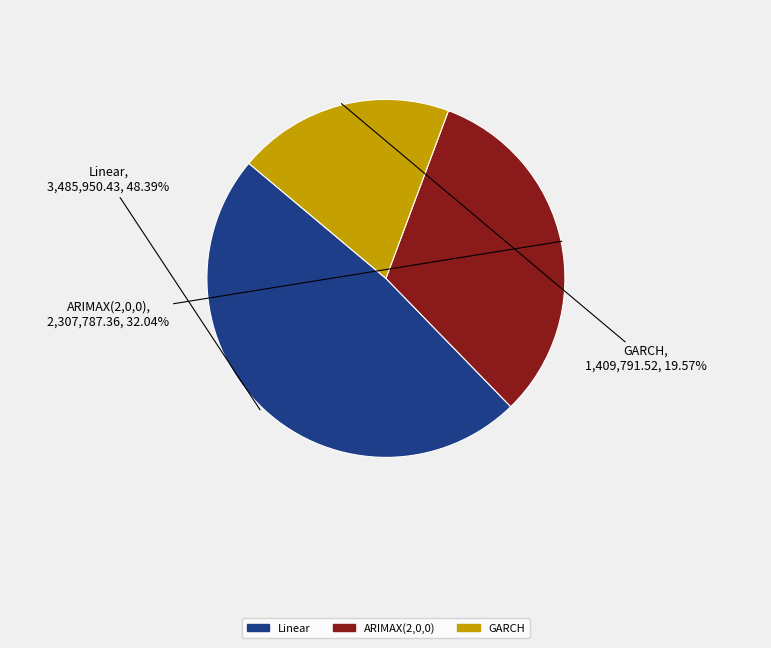

Does GARCH represent more than half of the total?

No